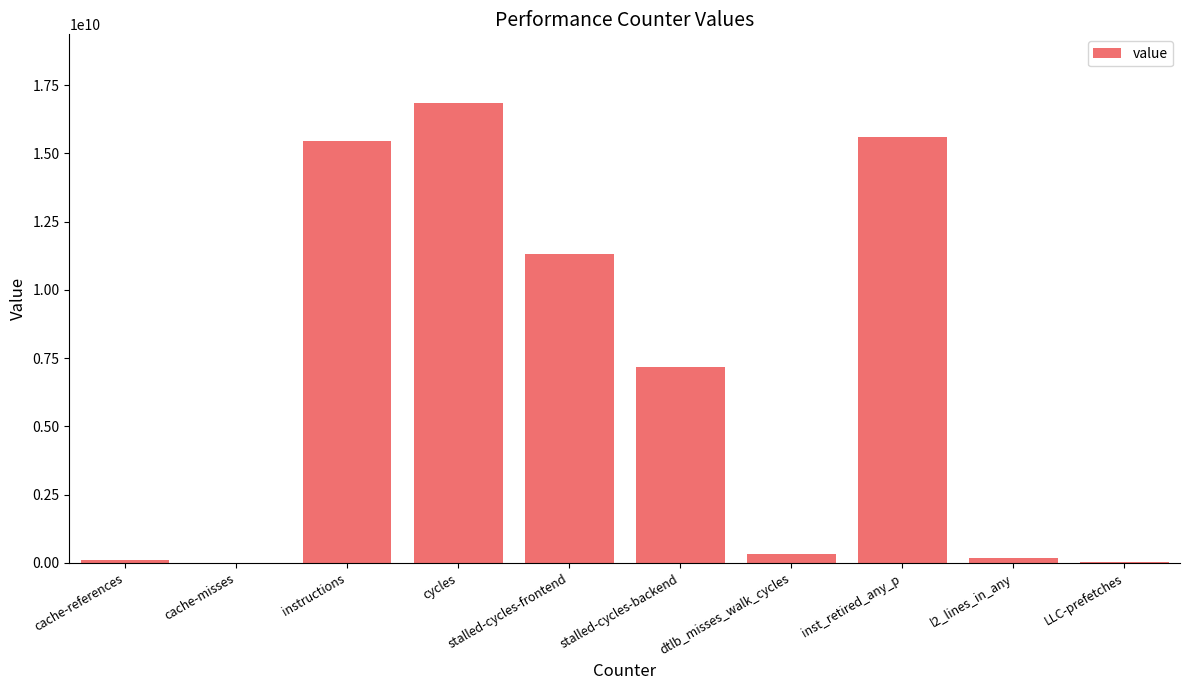

At which category does the chart reach its peak across all series?

cycles